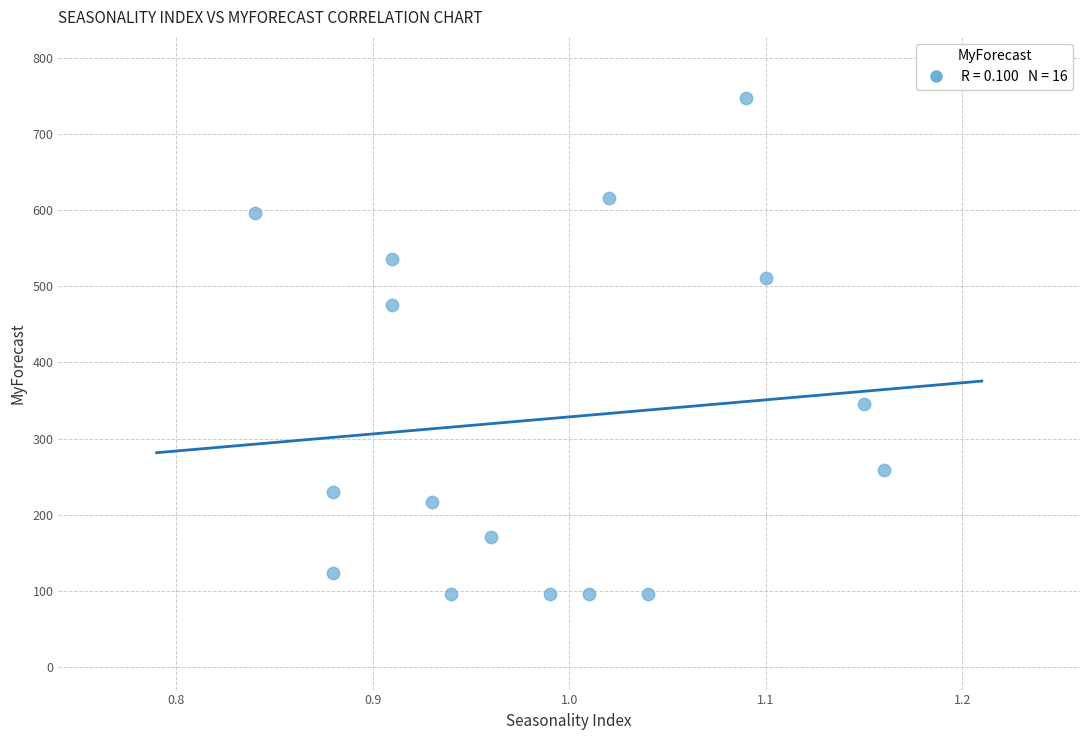

What is the range of Y values (max minus min)?

652